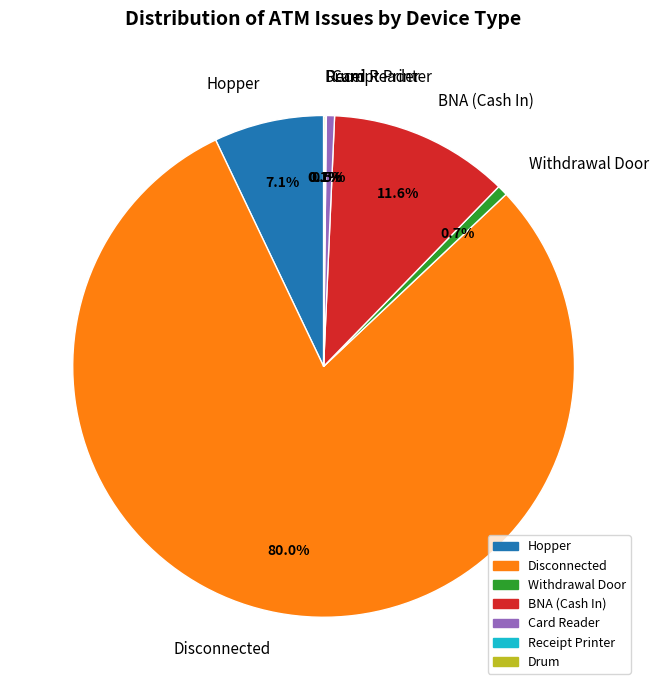

Between Withdrawal Door and Disconnected, which is larger?

Disconnected